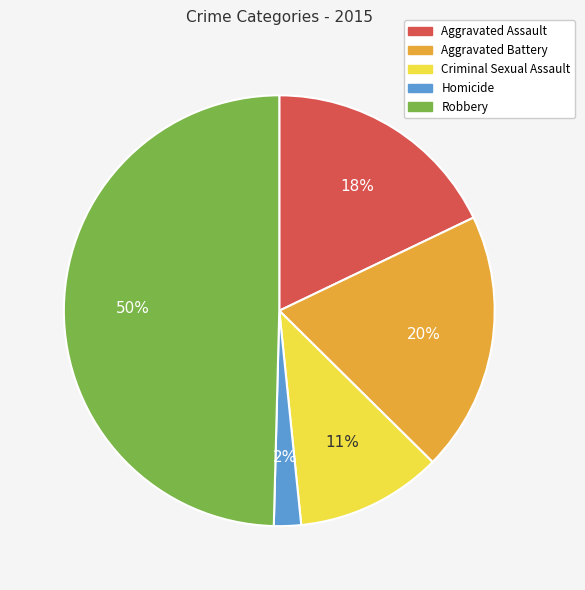

Do Criminal Sexual Assault and Aggravated Battery together represent more than half of the pie?

No